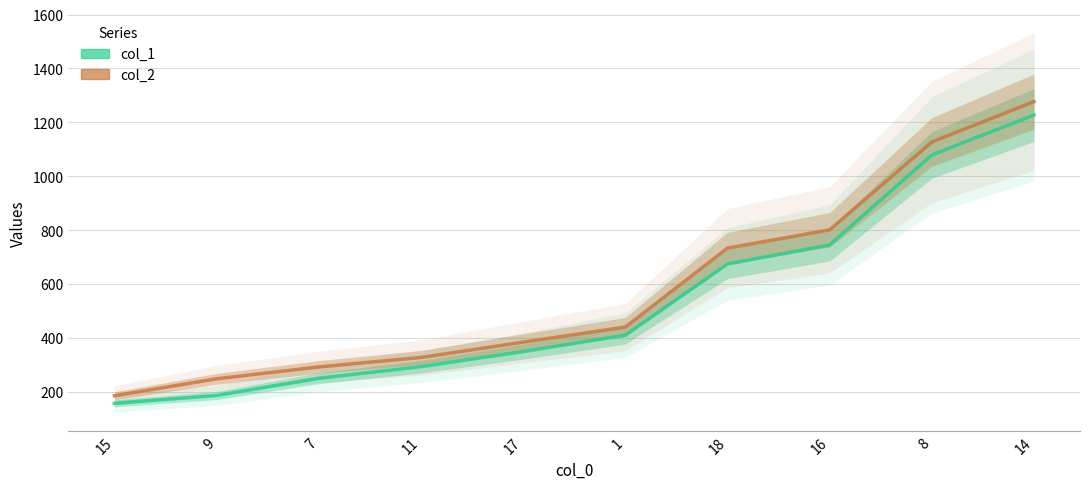

Which series has the largest total across all categories?

col_2